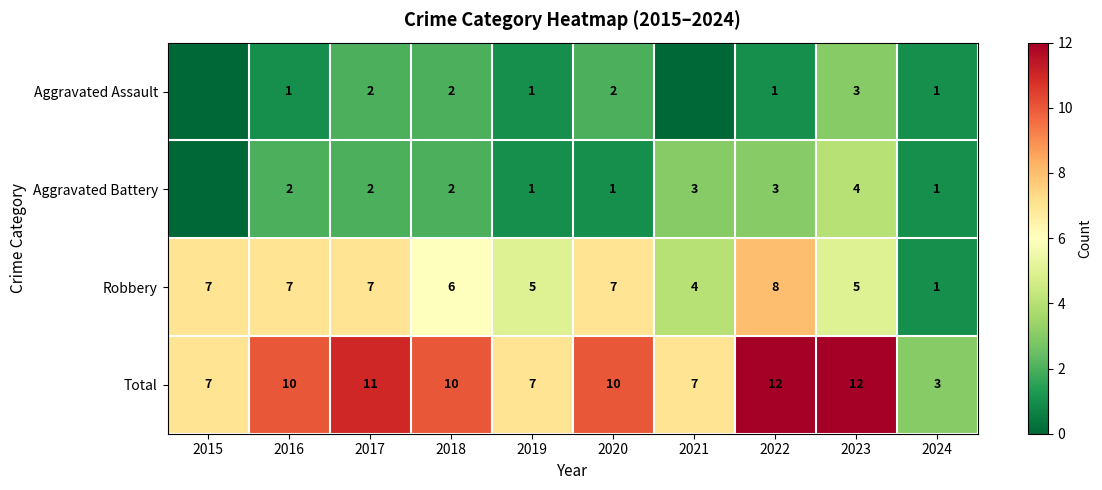

Count the Total values in the range 7 to 11.

7